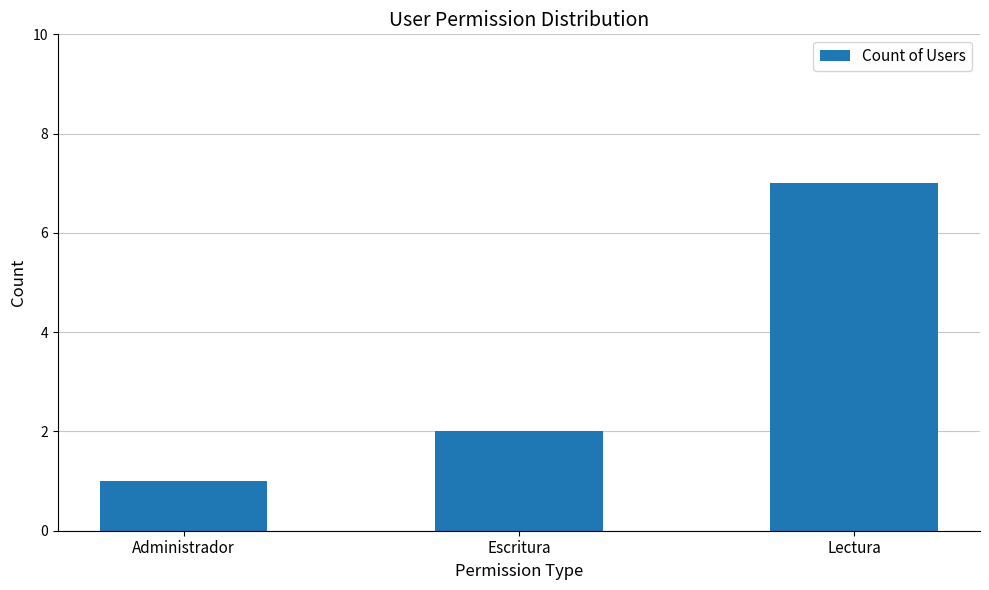

Which has a higher value, Administrador or Lectura?

Lectura